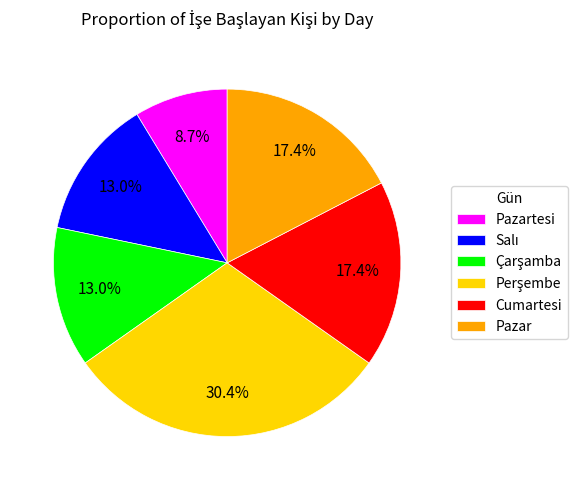

Is there a majority slice in this chart?

No